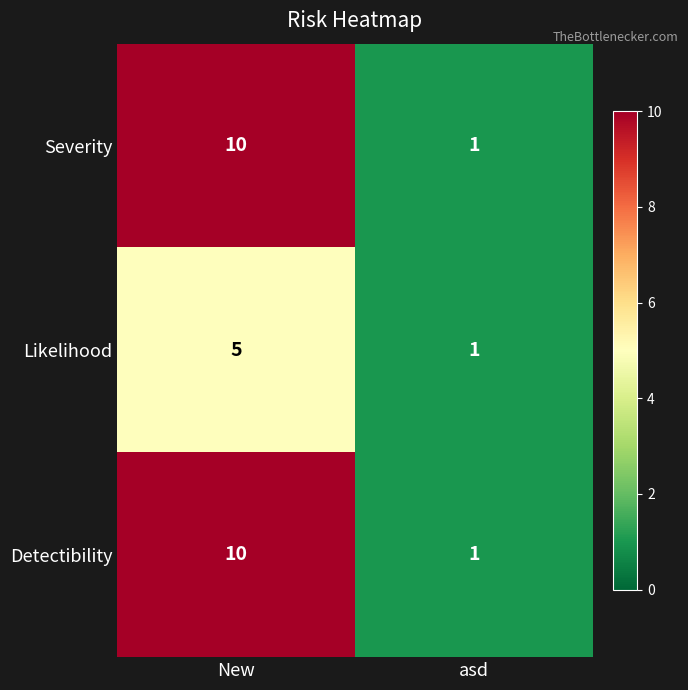

What value does the Detectibility series have at New?

10